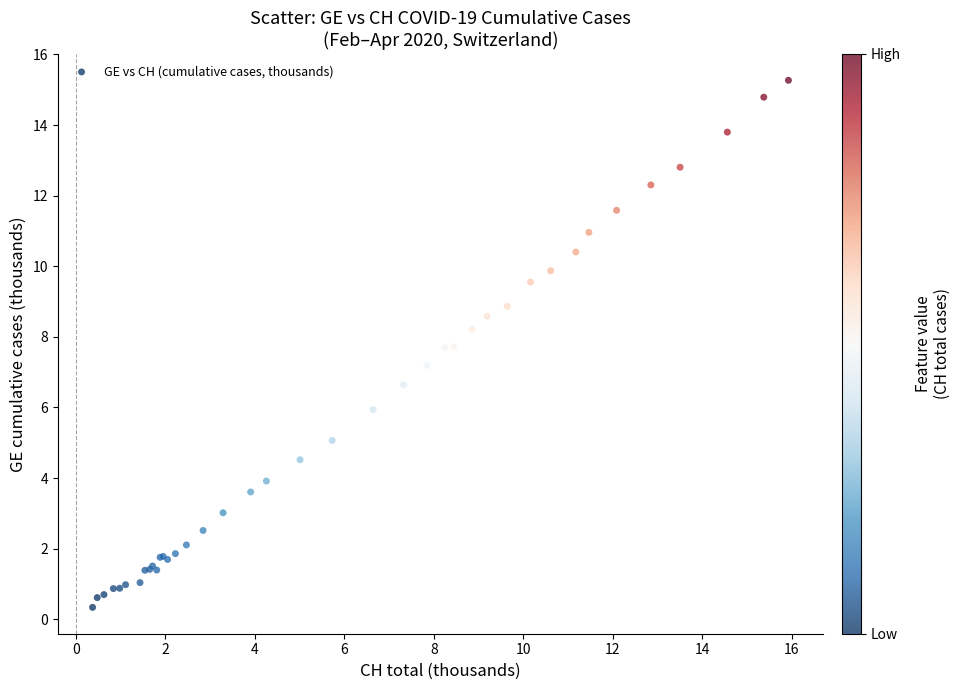

What Y value in the scatter plot is closest to 7?

7.2